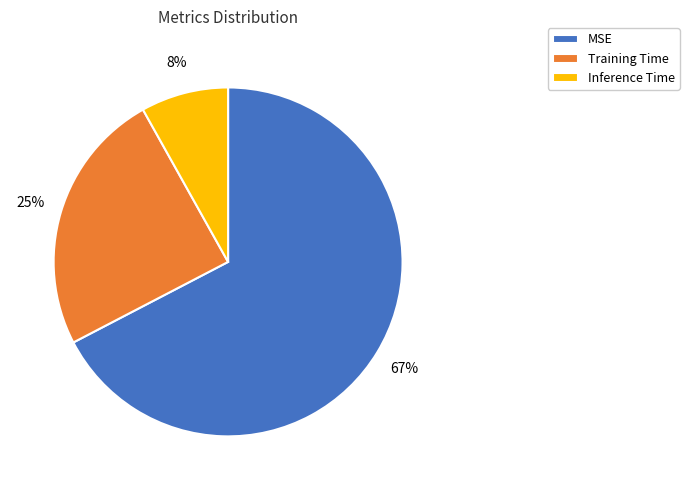

To the nearest percent, what percentage of the pie is MSE?

67%